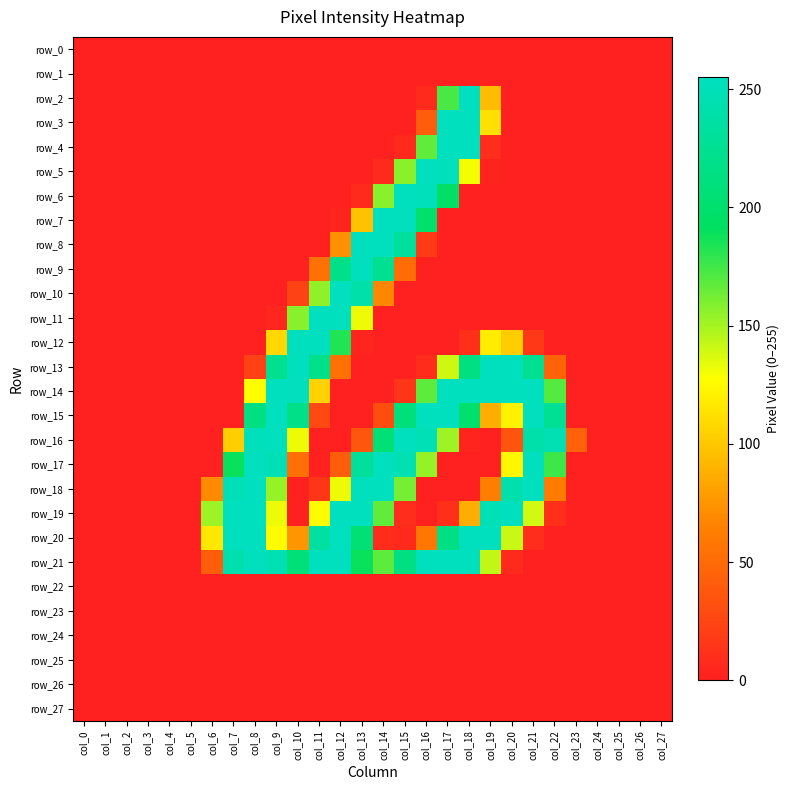

Which series has the largest range (max minus min)?

row_2